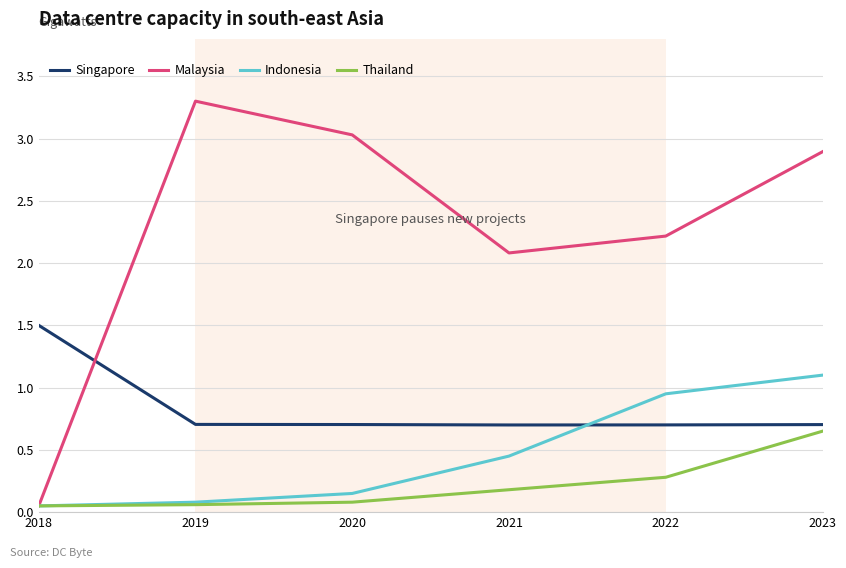

True or false: Thailand has a value of 0.1 at 2018.

True